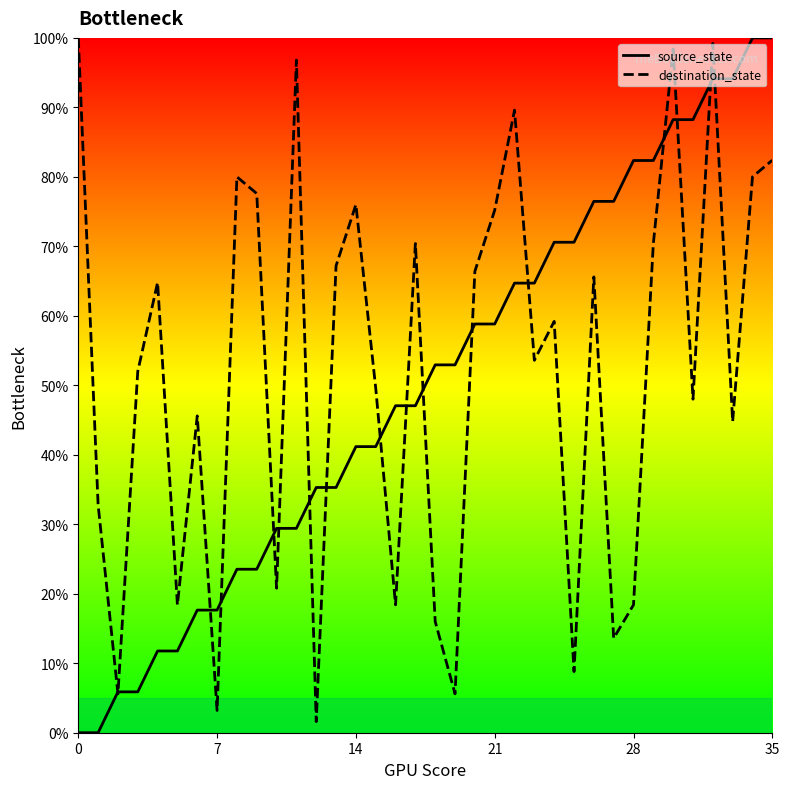

What is the difference between the maximum and second lowest values in the source_state series?

100.0